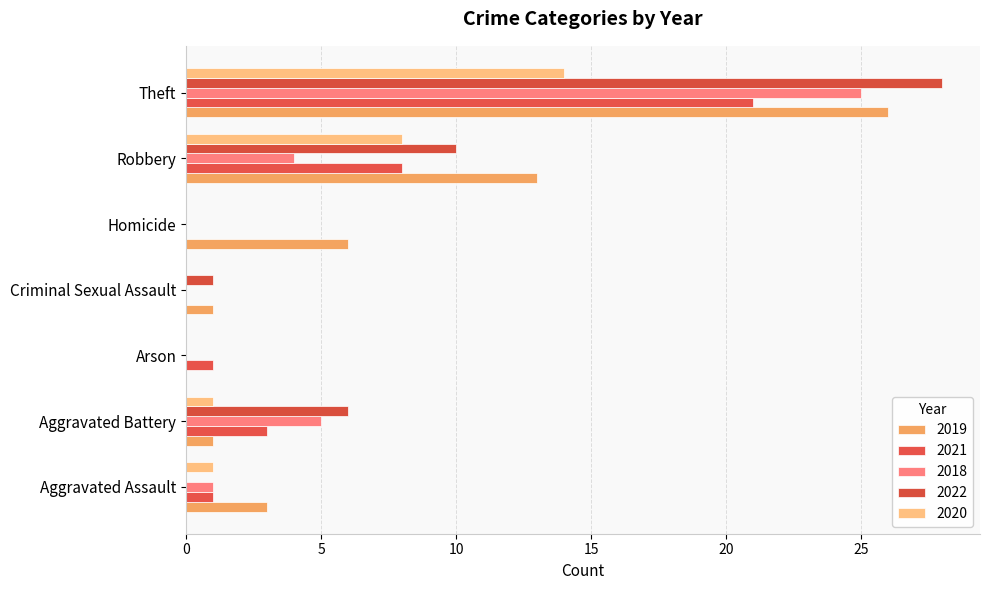

What is the total value across all series at Criminal Sexual Assault?

2